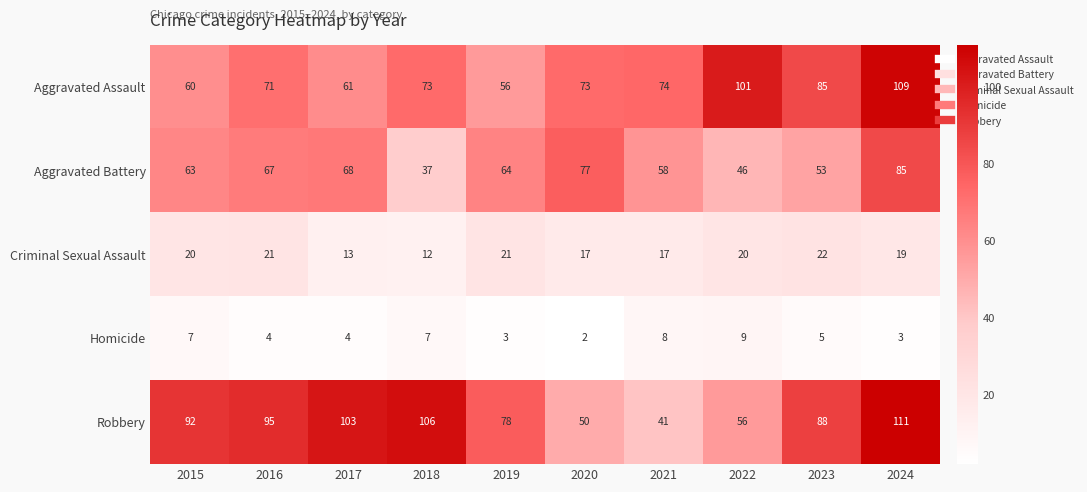

What is the maximum value for Criminal Sexual Assault?

22